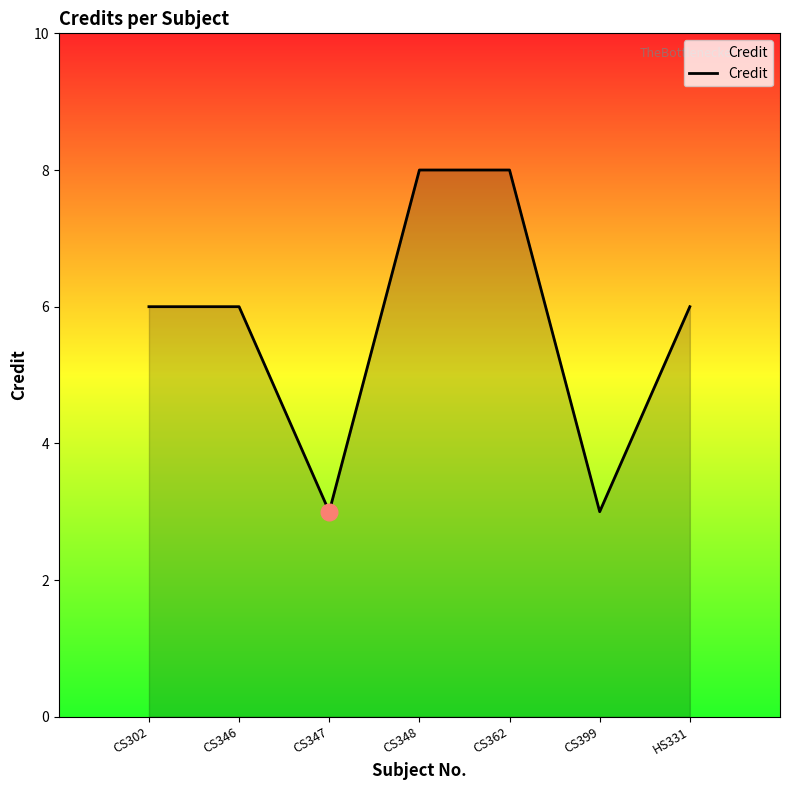

Reading left to right, extract all data points from this chart.

6	6	3	8	8	3	6